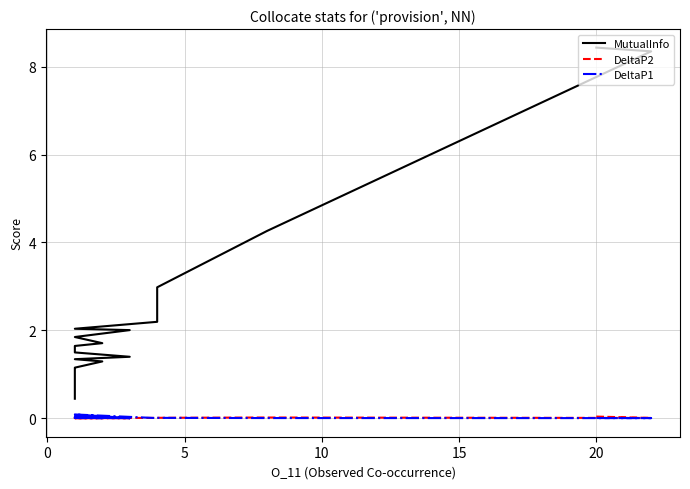

After their last crossing, which series has the higher values: DeltaP2 or DeltaP1?

DeltaP2